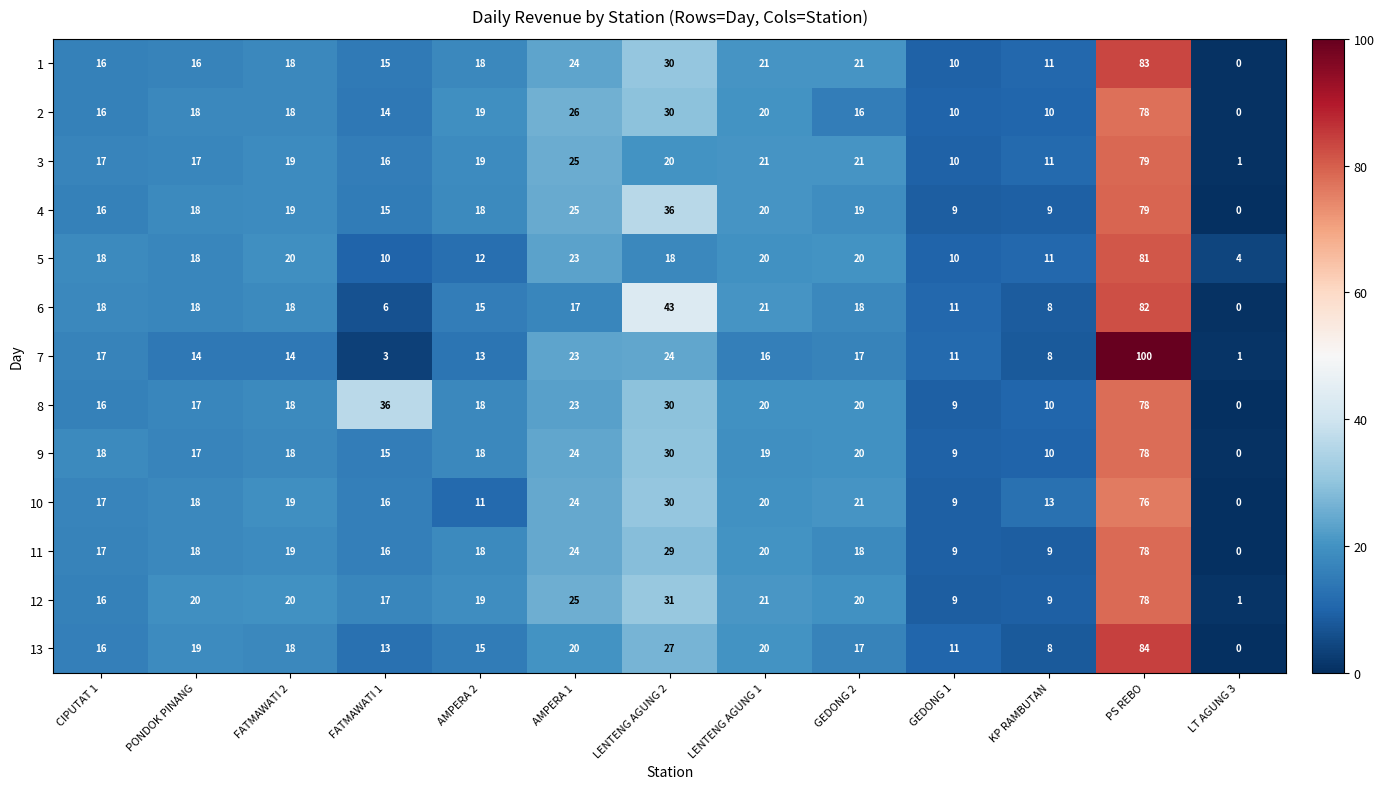

How many categories are shown in the chart?

13